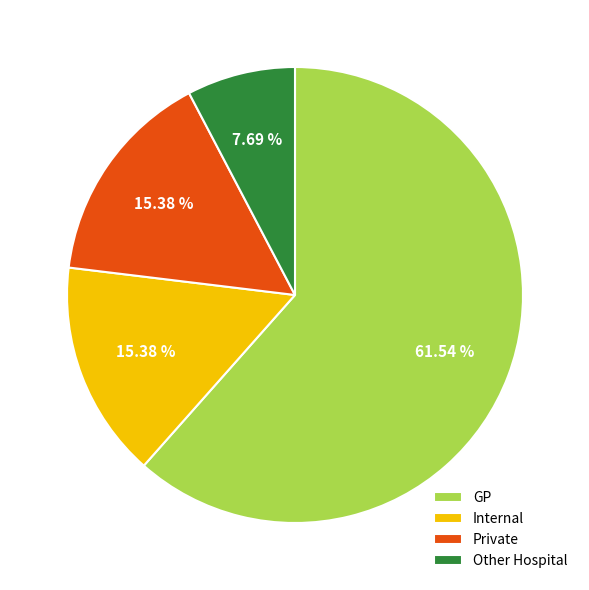

How many segments does this pie chart have?

4